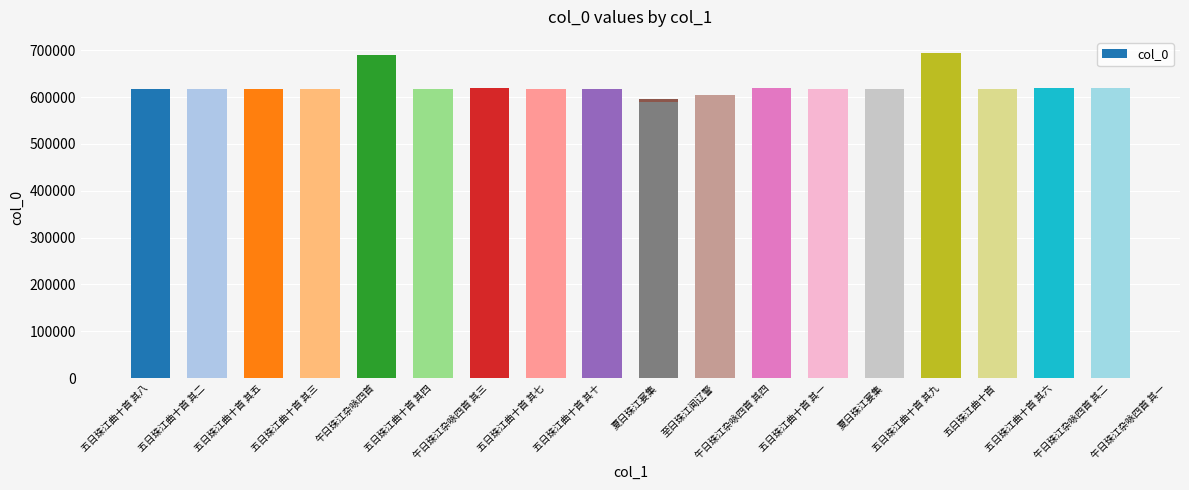

Does the chart contain any negative values?

No